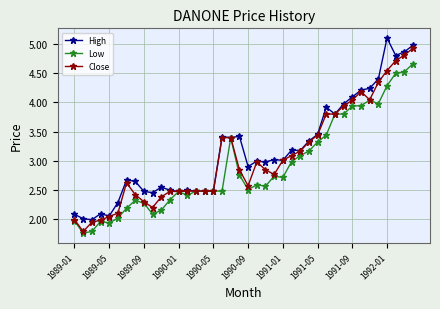

What is the value of the High point at the 37th from the left?

5.1